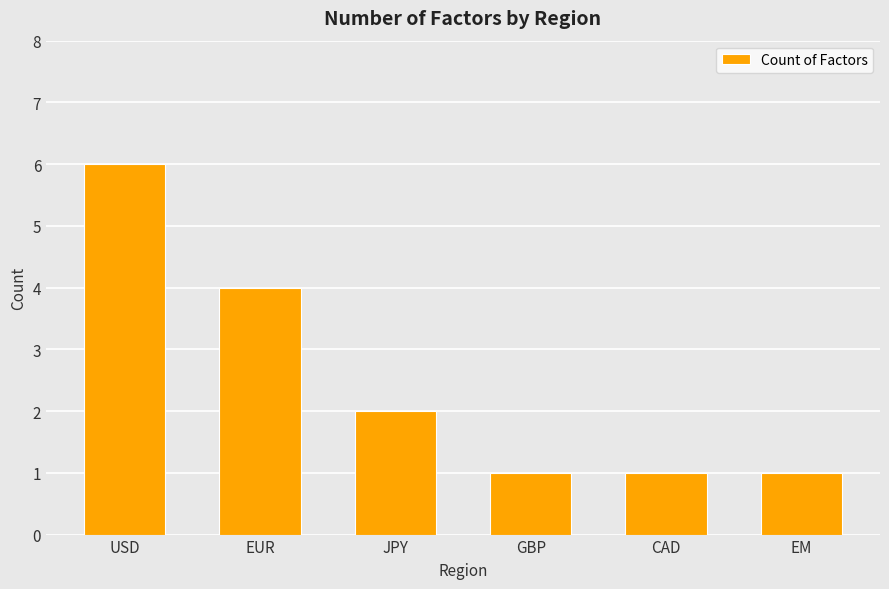

Reading right to left, what are all the values shown in this chart?

EM=1	CAD=1	GBP=1	JPY=2	EUR=4	USD=6